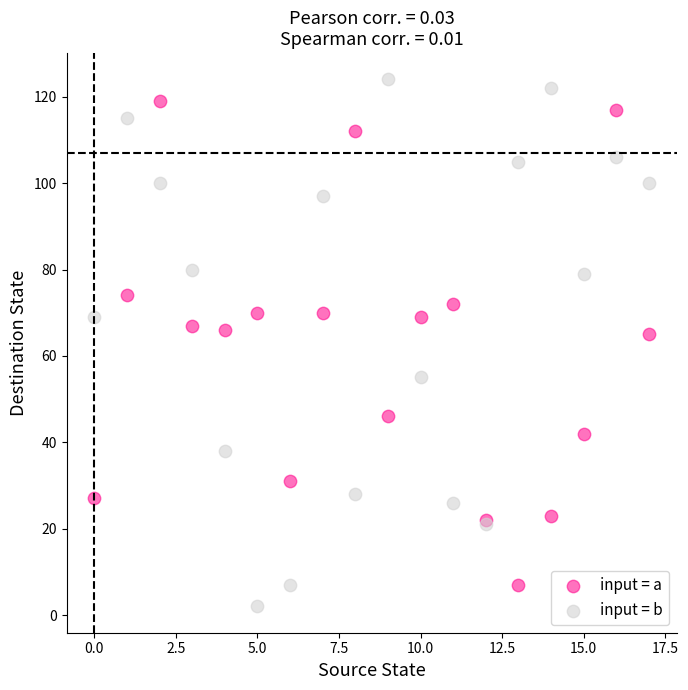

Which series has the largest Y range (max minus min)?

input = b